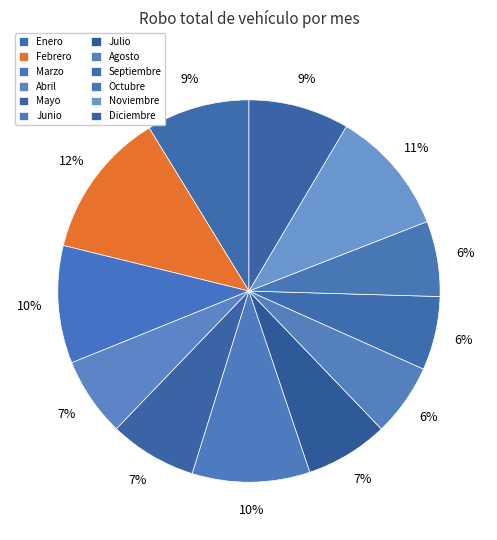

To the nearest percent, what is the combined percentage of Julio and Octubre?

13%